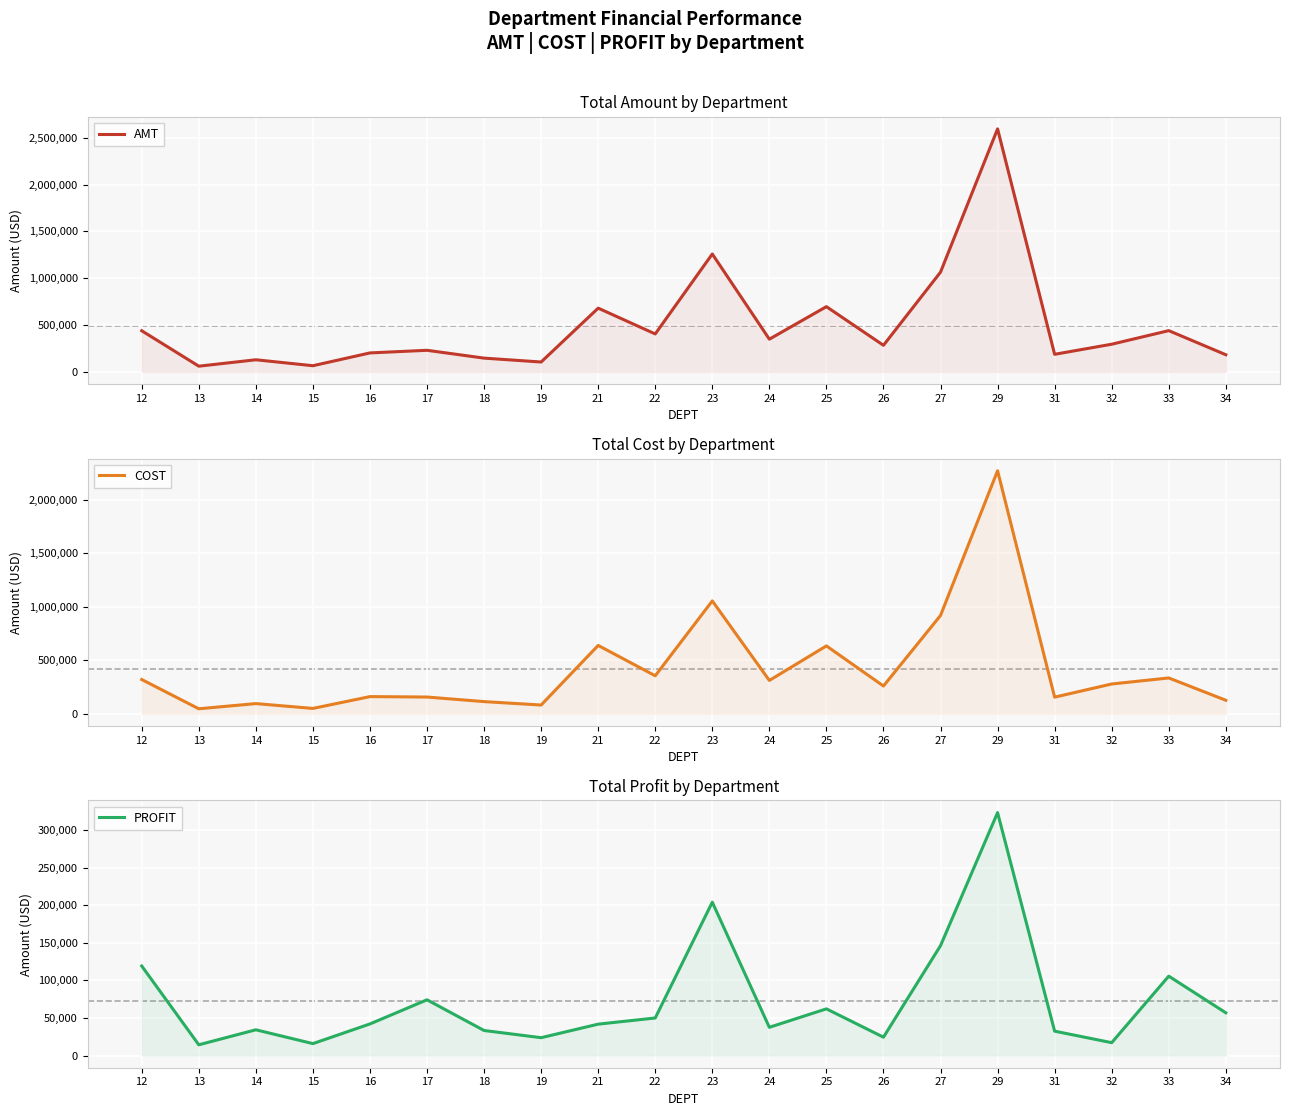

The value of PROFIT at 18 is 49253.5. True or false?

False